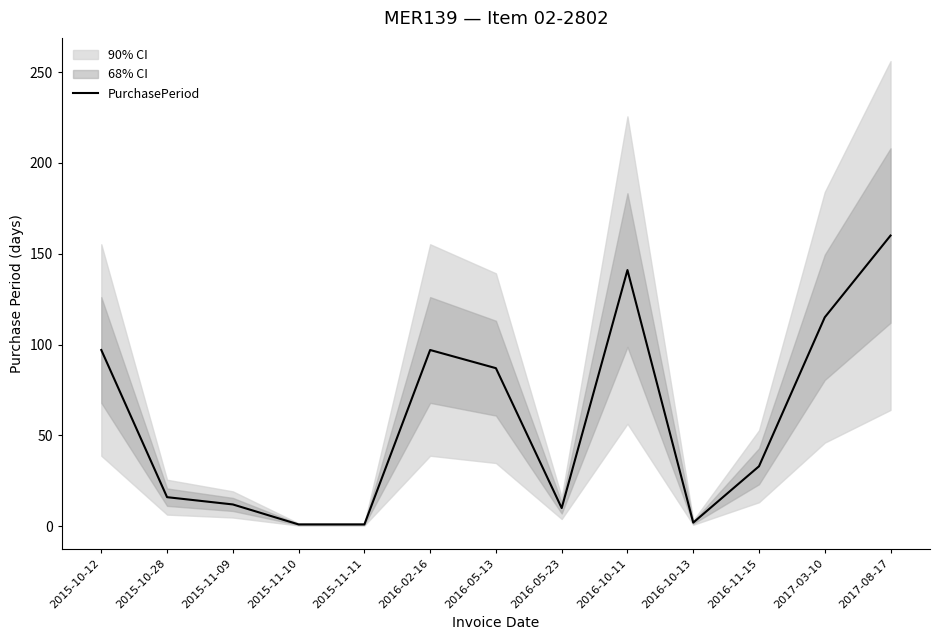

Reading left to right, what are all the values shown in this chart?

2015-10-12=97	2015-10-28=16	2015-11-09=12	2015-11-10=1	2015-11-11=1	2016-02-16=97	2016-05-13=87	2016-05-23=10	2016-10-11=141	2016-10-13=2	2016-11-15=33	2017-03-10=115	2017-08-17=160